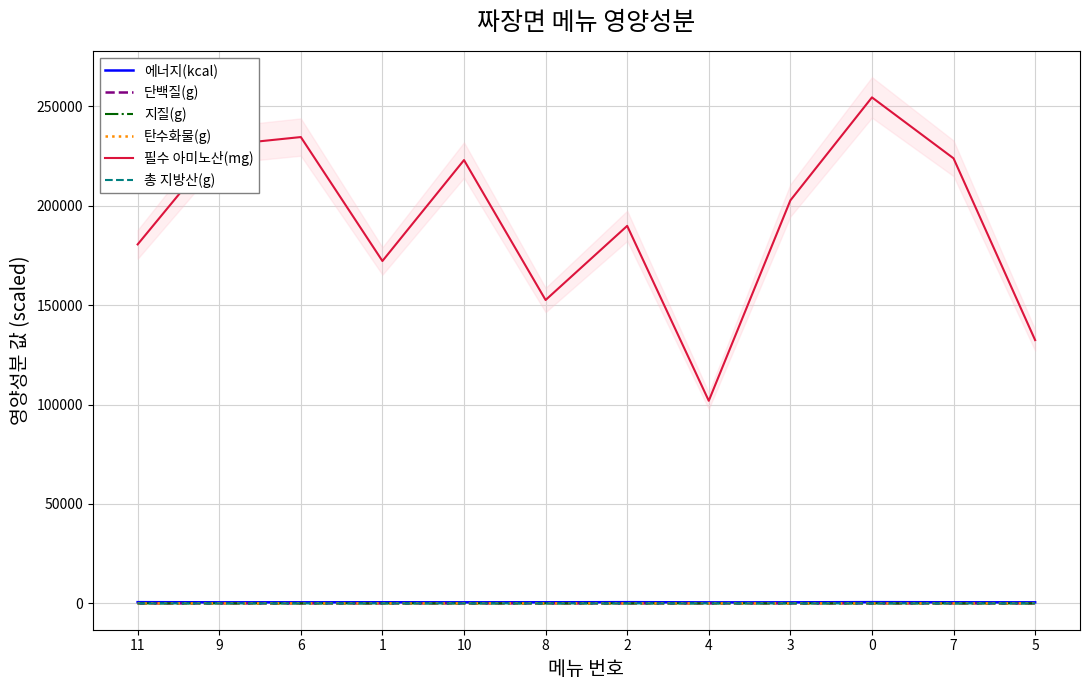

True or false: 필수 아미노산(mg) and 탄수화물(g) intersect in this chart.

False